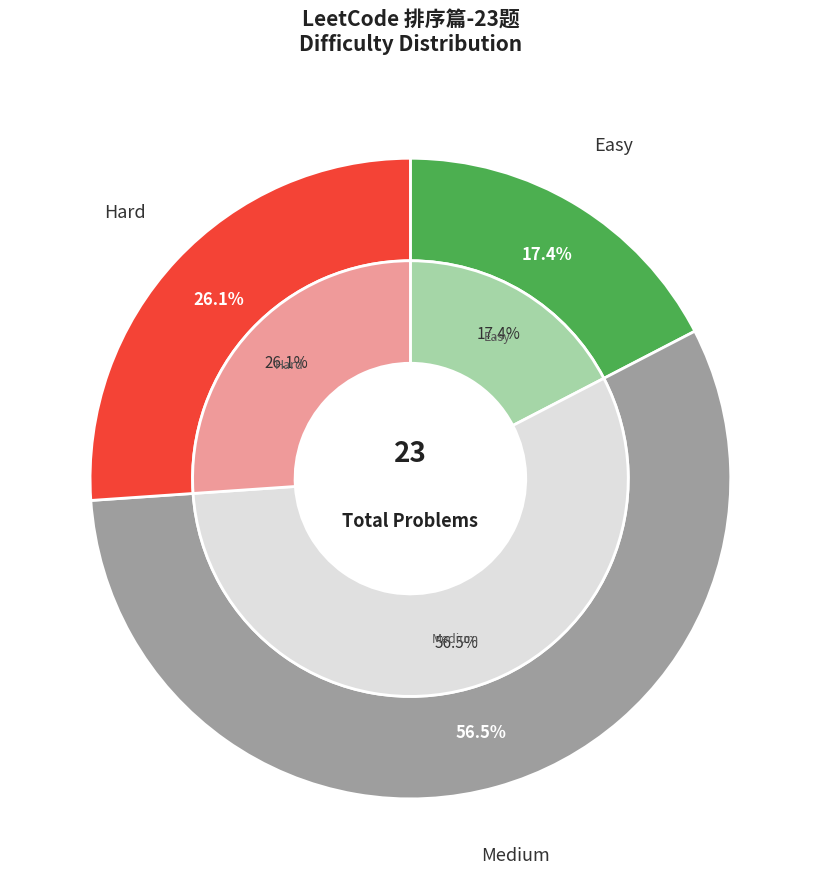

True or false: 中等 accounts for 57% of the total.

True